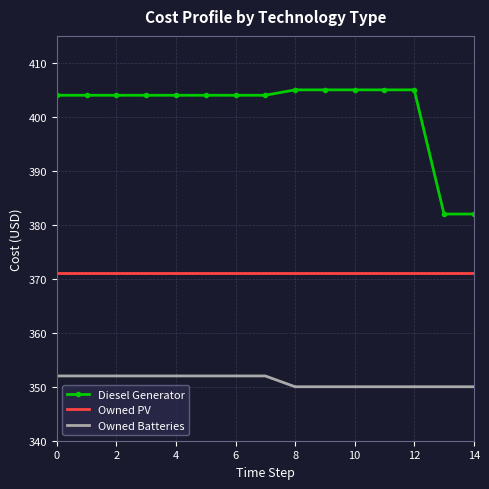

True or false: Owned PV and Diesel Generator cross at least once.

False